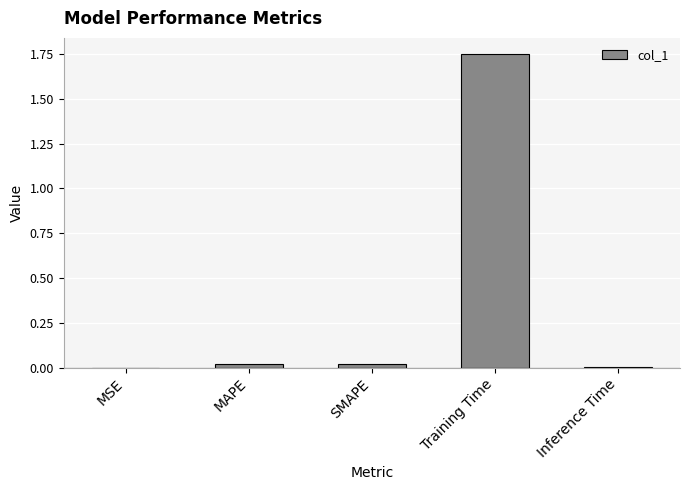

Which category has the highest value across all series?

Training Time